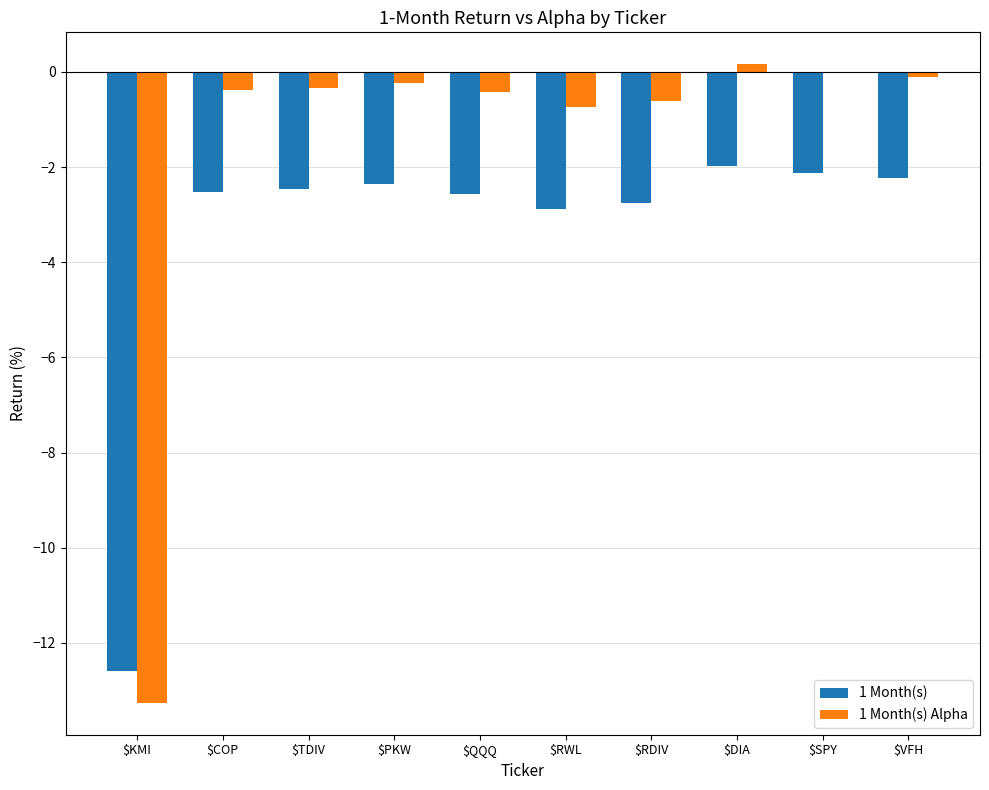

What is the sum of all 1 Month(s) Alpha values?

-15.9